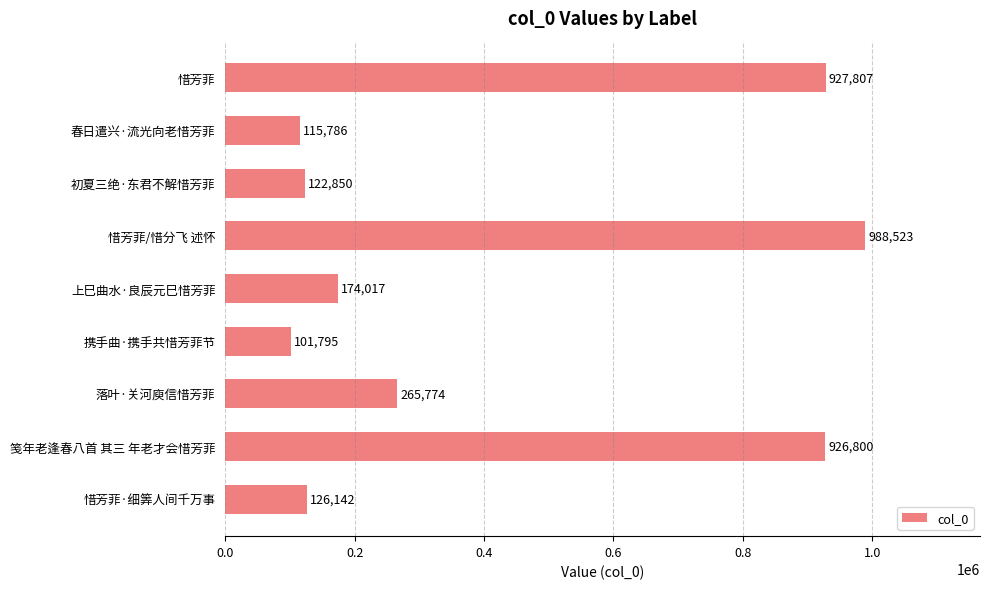

Does the chart contain any negative values?

No